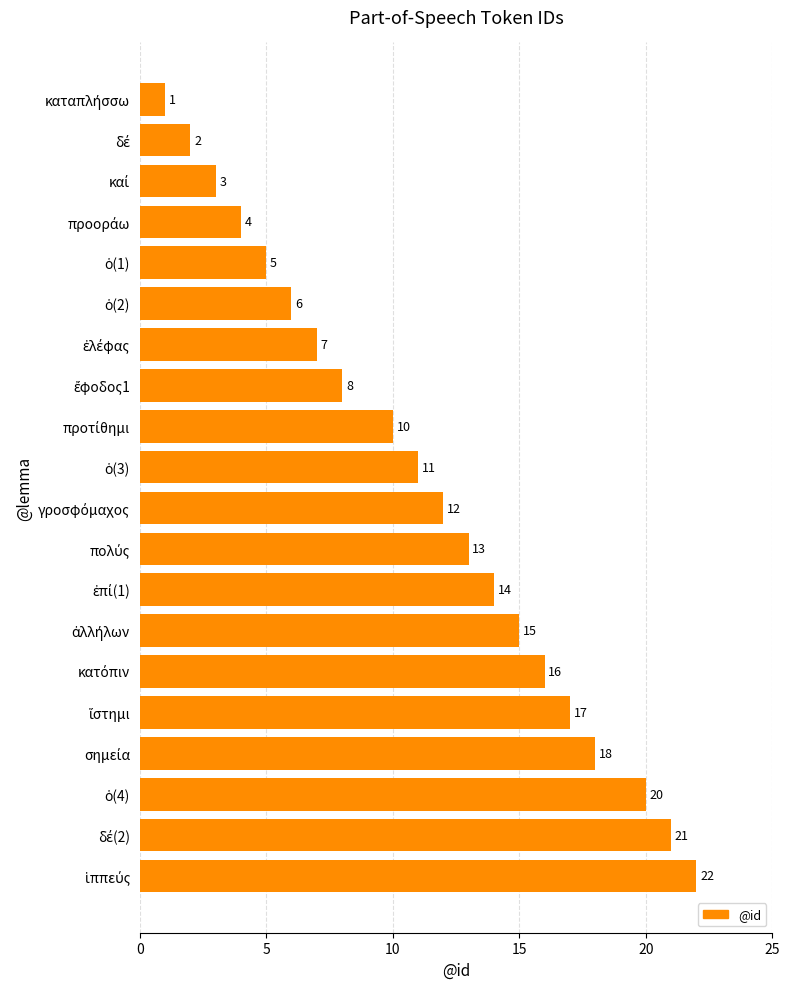

What is the value of the 14th bar from the top?

15